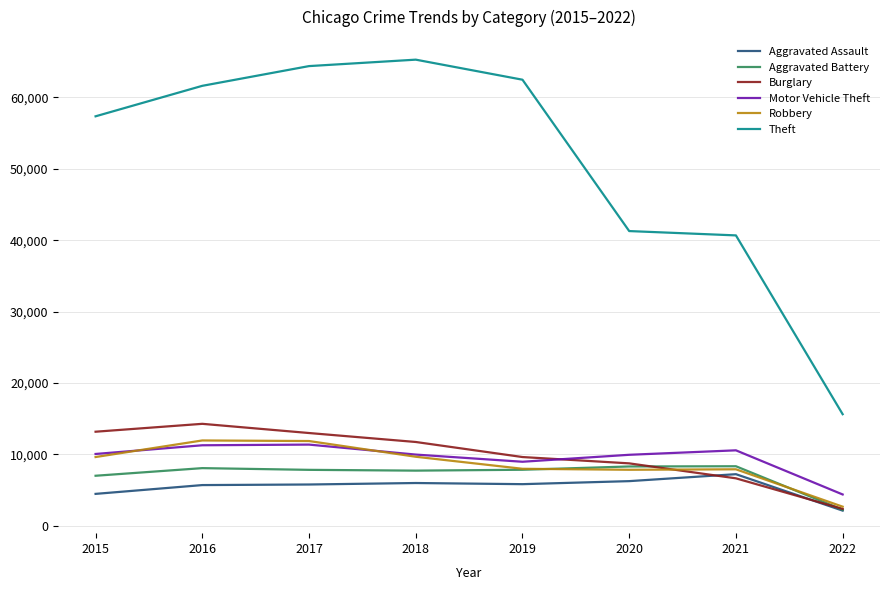

What is the difference between the maximum and minimum values in the Burglary series?

11909